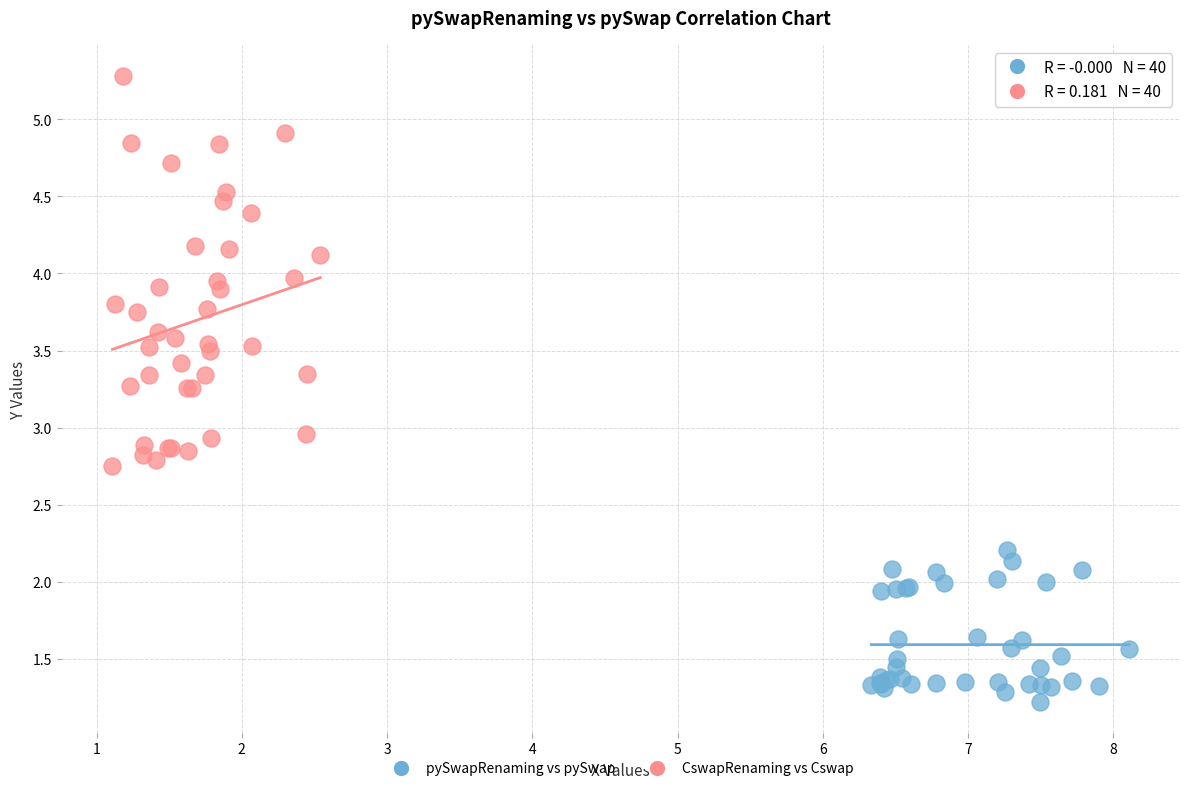

Which series has the widest spread of Y values?

CswapRenaming vs Cswap